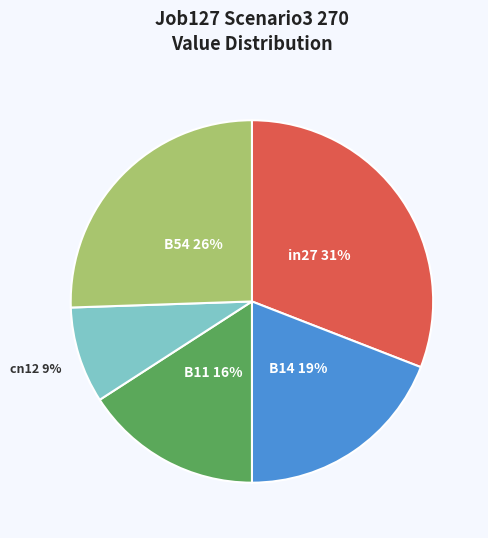

The in27 slice represents 43% of the pie. True or false?

False